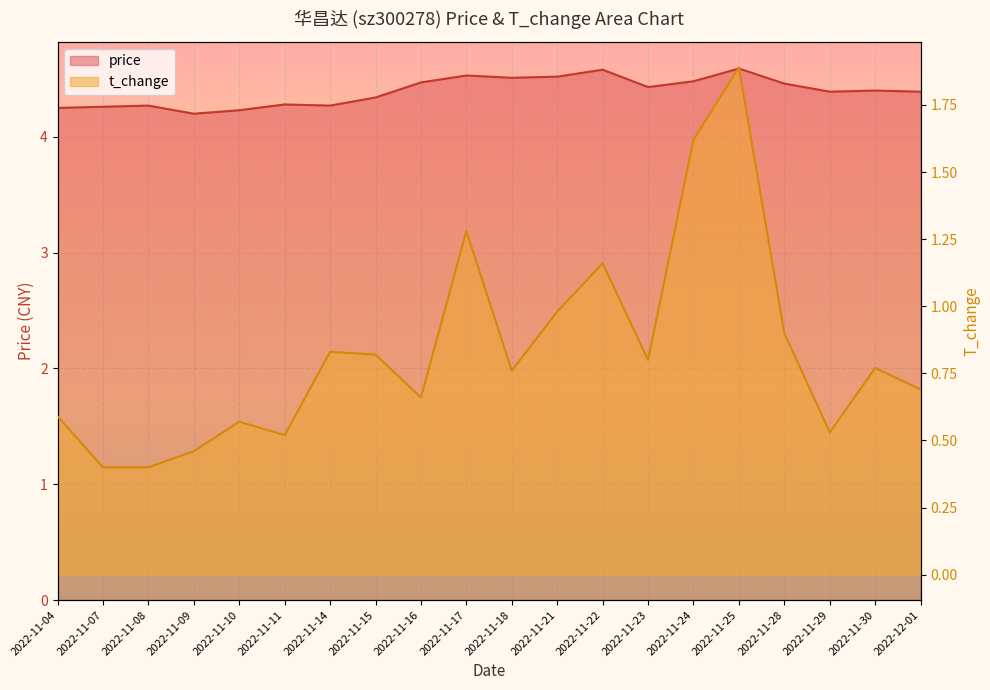

List the series in order of their peak value, lowest first.

t_change, price